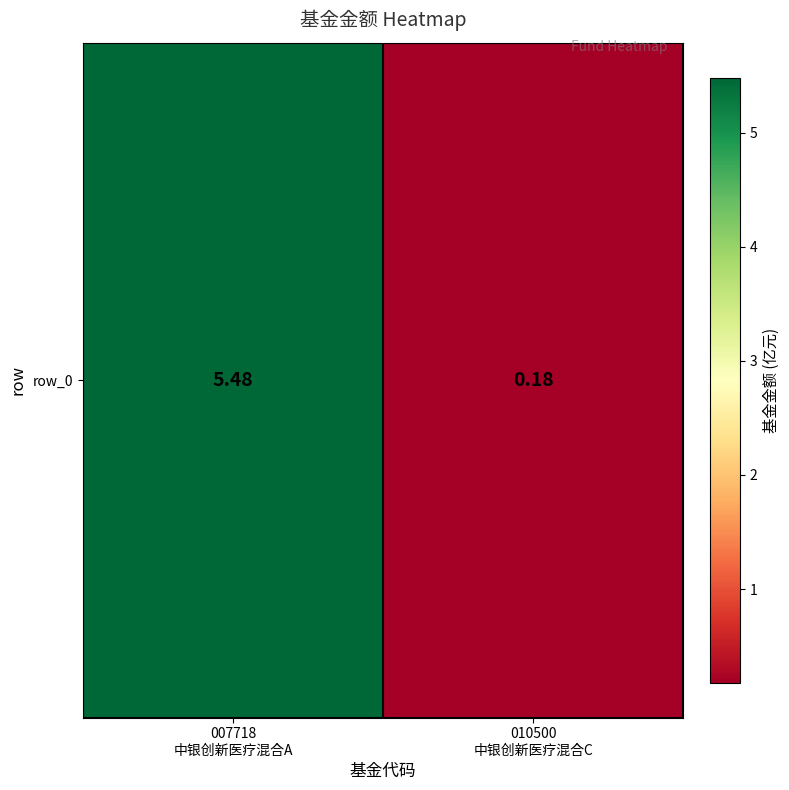

Rank the categories by value from highest to lowest.

007718
中银创新医疗混合A, 010500
中银创新医疗混合C